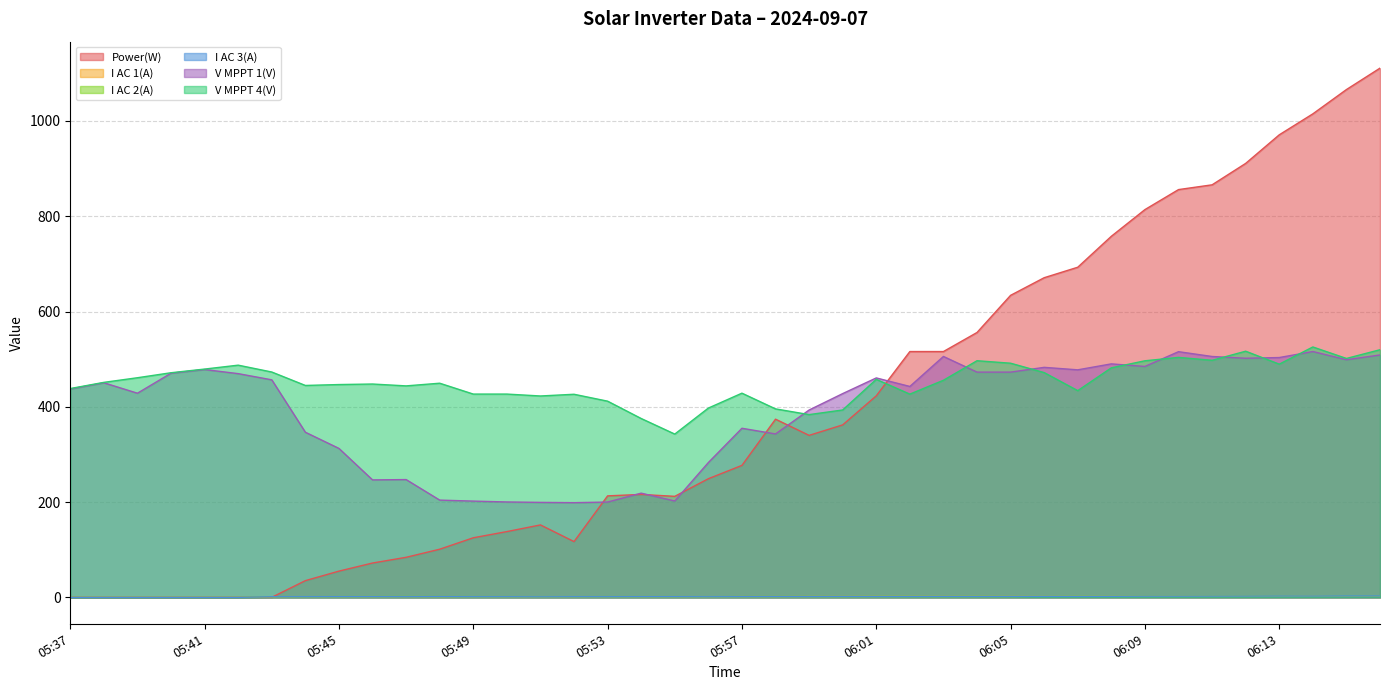

In Power(W), how many points are lower than both neighbors (excluding endpoints)?

3